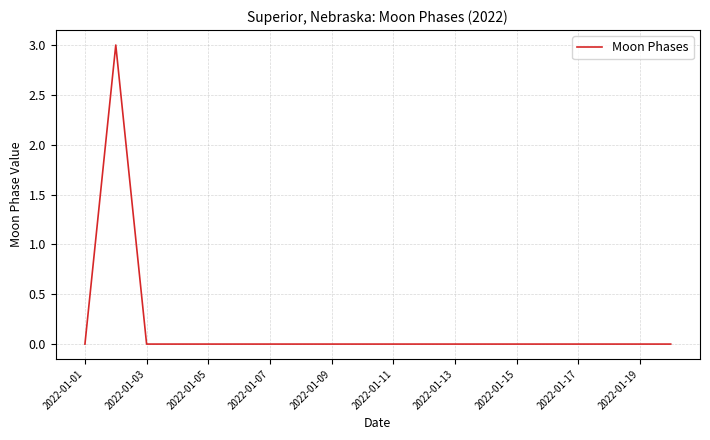

Reading right to left, list all the values displayed in this chart.

0	0	0	0	0	0	0	0	0	0	0	0	0	0	0	0	0	0	3	0